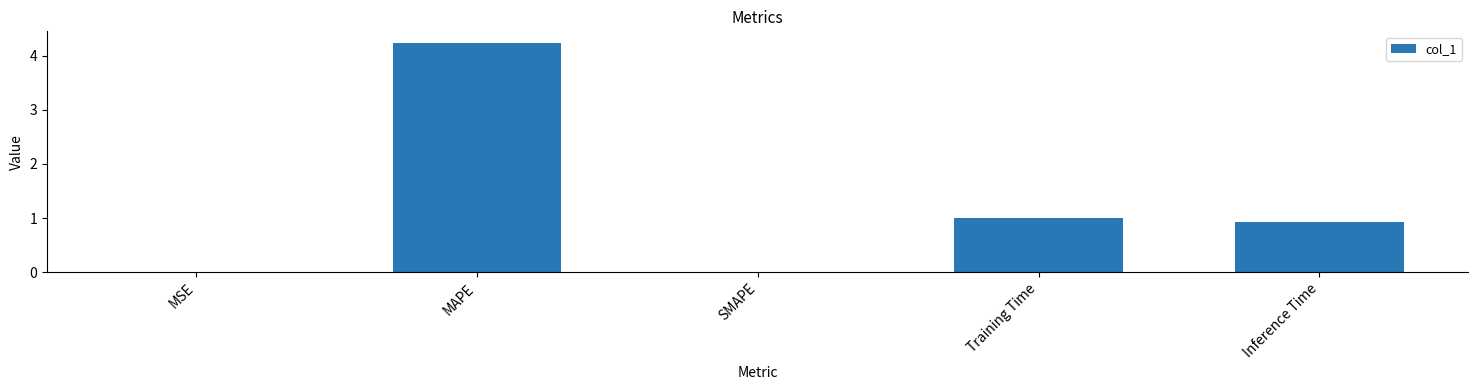

How many series are shown in this chart?

1